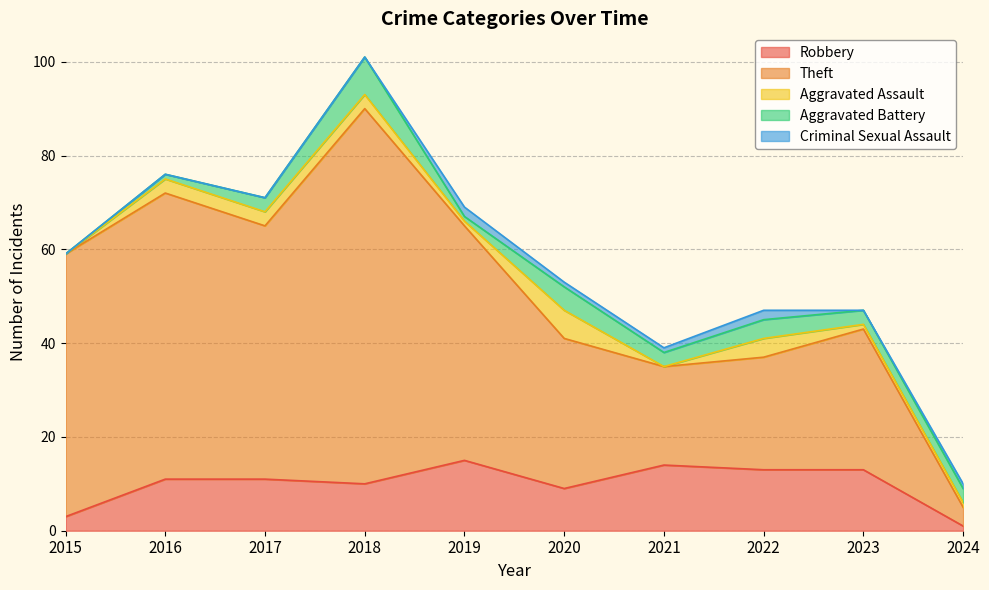

In Aggravated Battery, how many points are lower than both neighbors (excluding endpoints)?

2